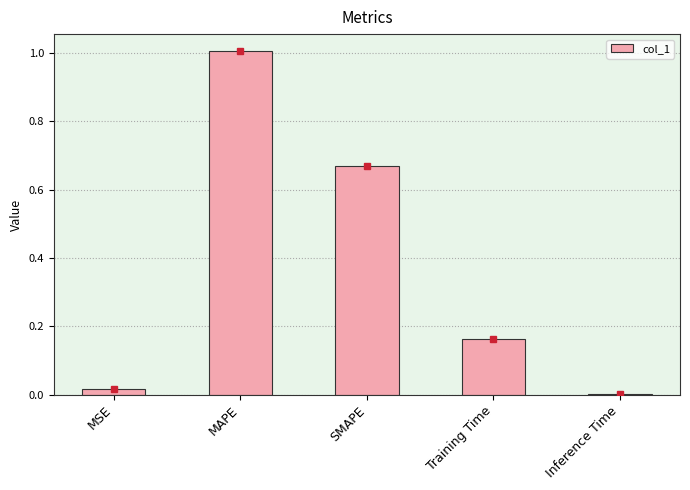

How many distinct data groups are displayed?

1